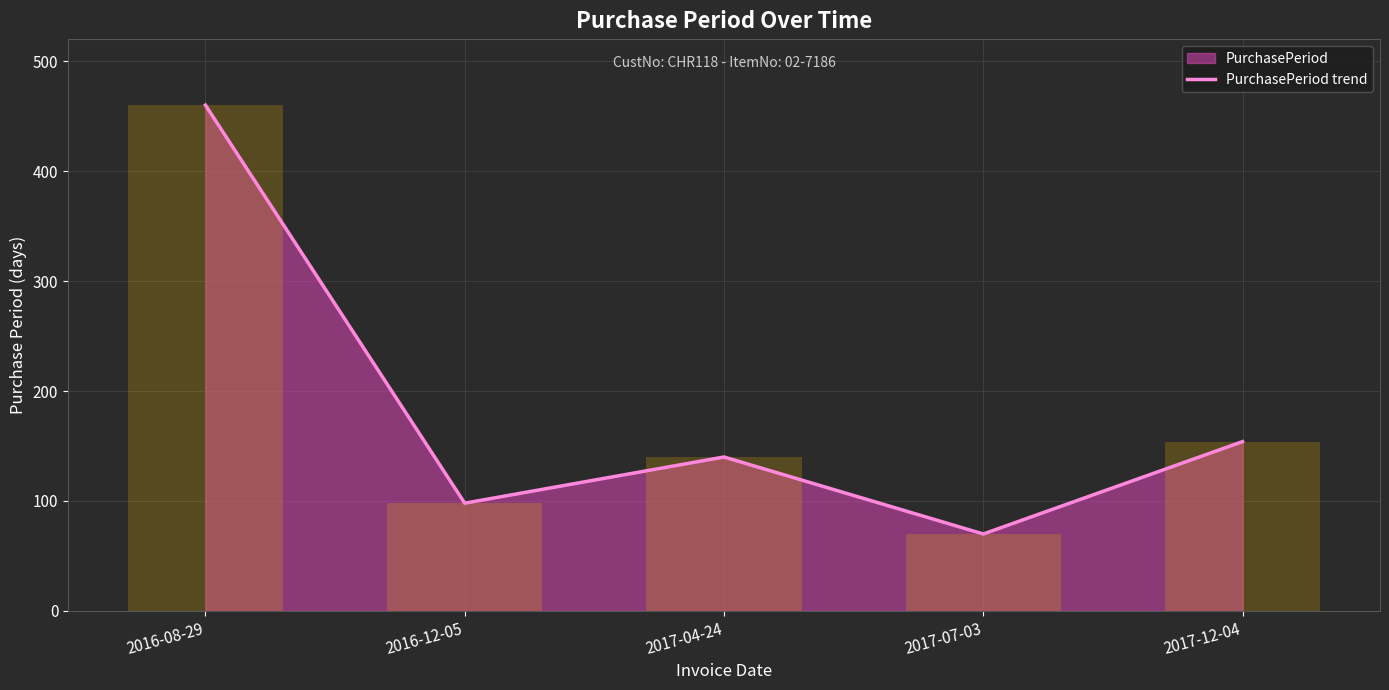

Are the bars grouped side by side (vs. stacked)?

No